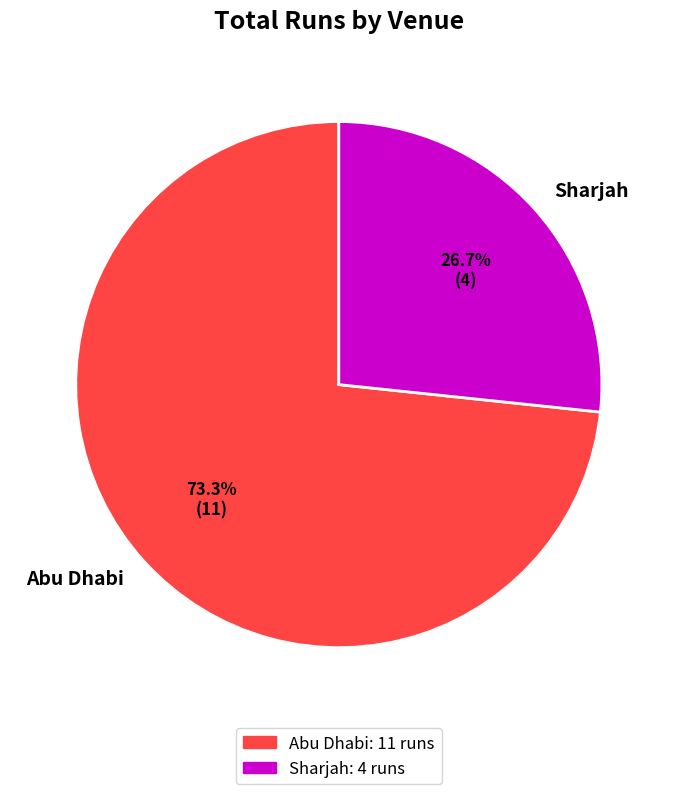

True or false: Abu Dhabi accounts for 67% of the total.

False